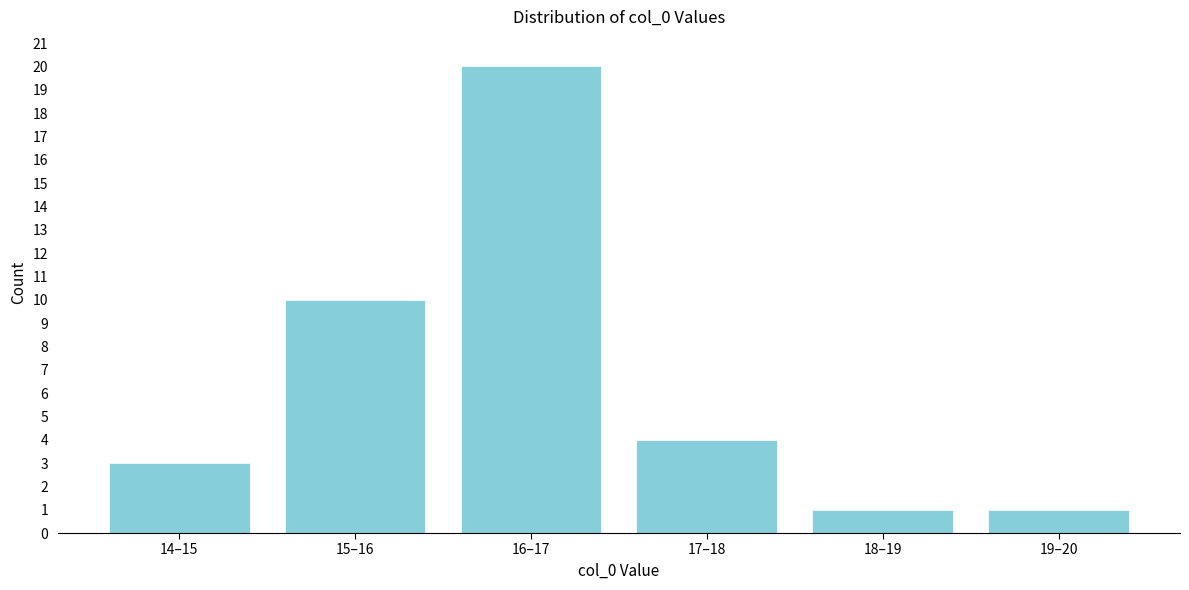

Reading left to right, list all the values displayed in this chart.

14–15=3	15–16=10	16–17=20	17–18=4	18–19=1	19–20=1